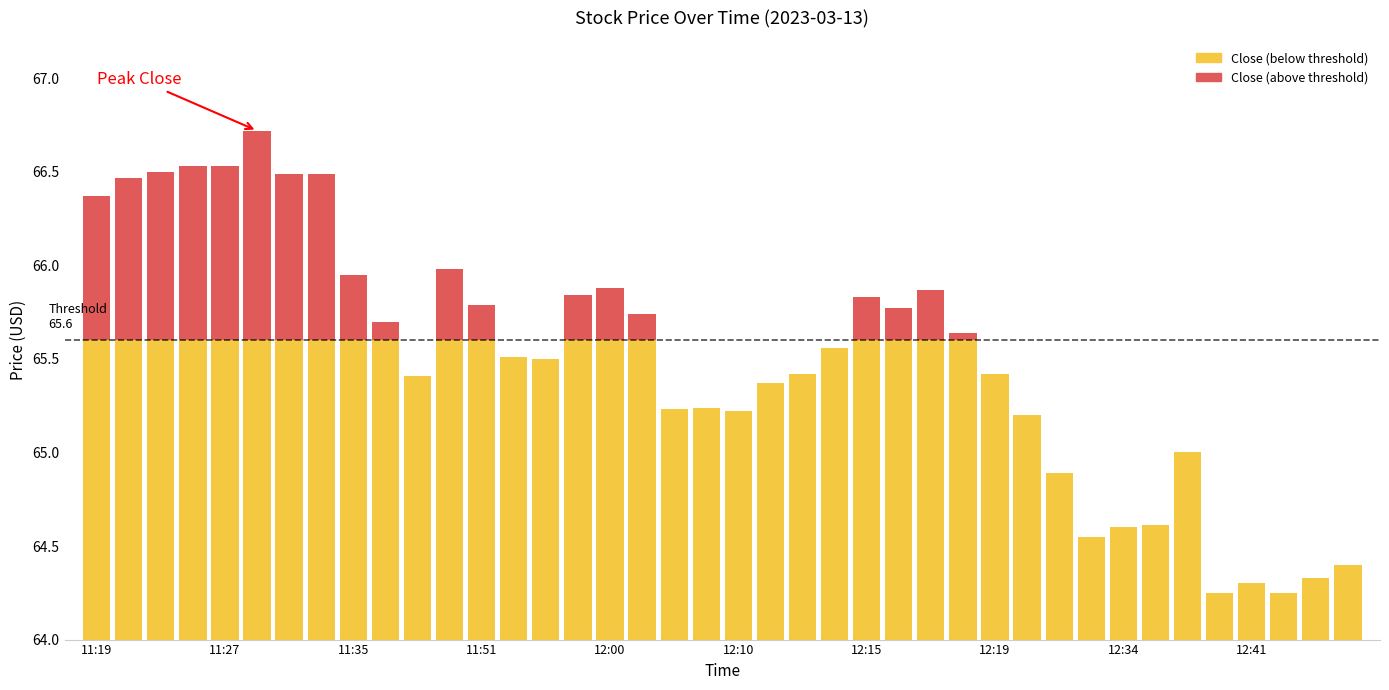

How many data points in Close (below threshold) are above 65?

30